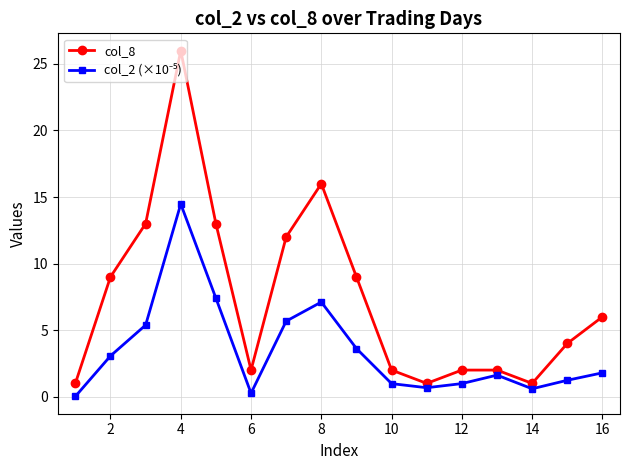

Which series has the widest spread of values?

col_8